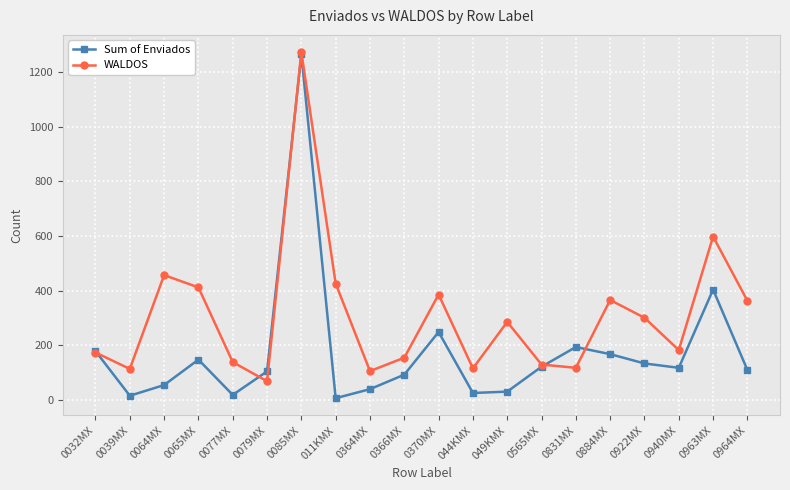

What is the difference between the maximum and minimum values in the WALDOS series?

1203